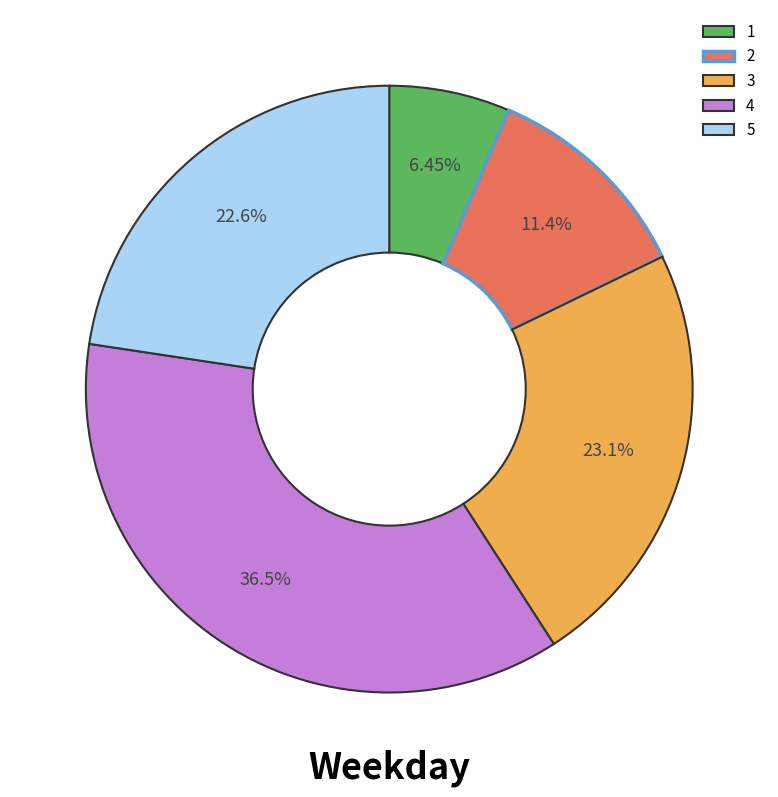

Is 2 the majority of the pie?

No